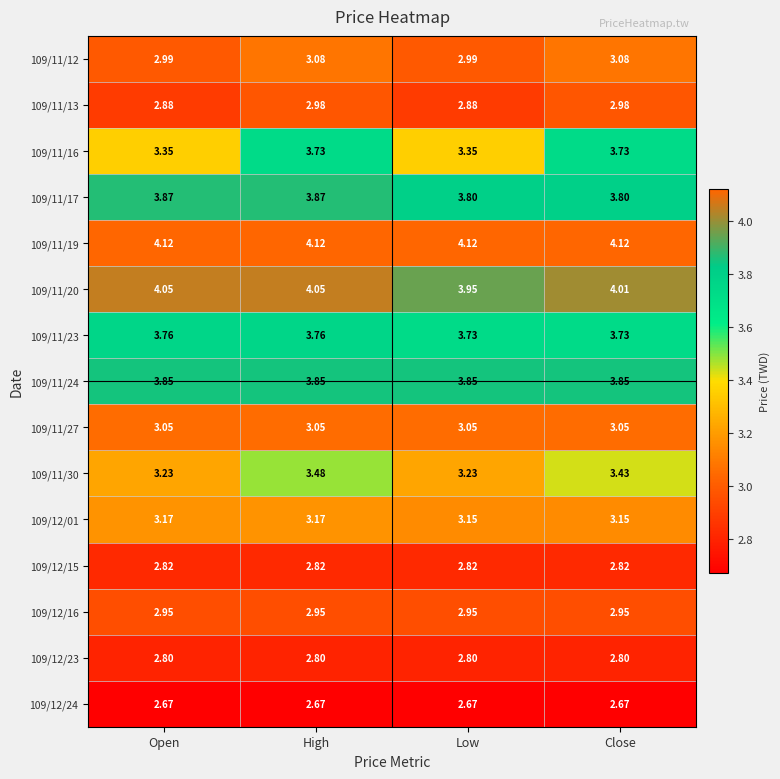

At which label does 109/11/12 first exceed 3?

High